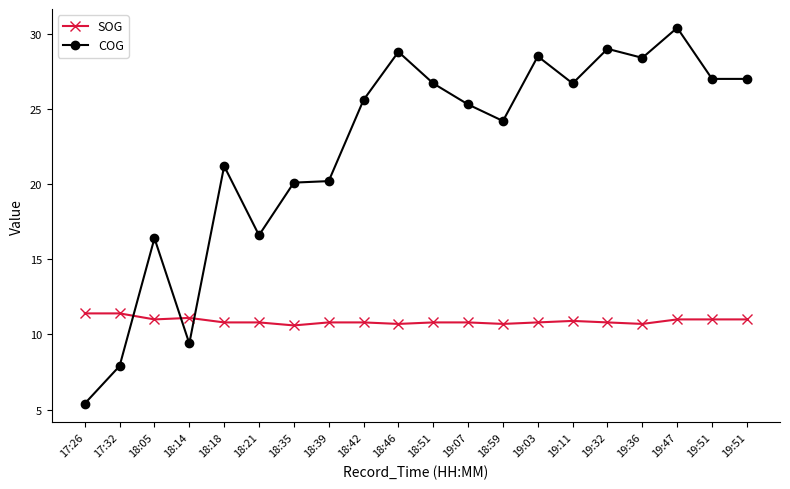

In SOG, how many points are lower than both neighbors (excluding endpoints)?

5